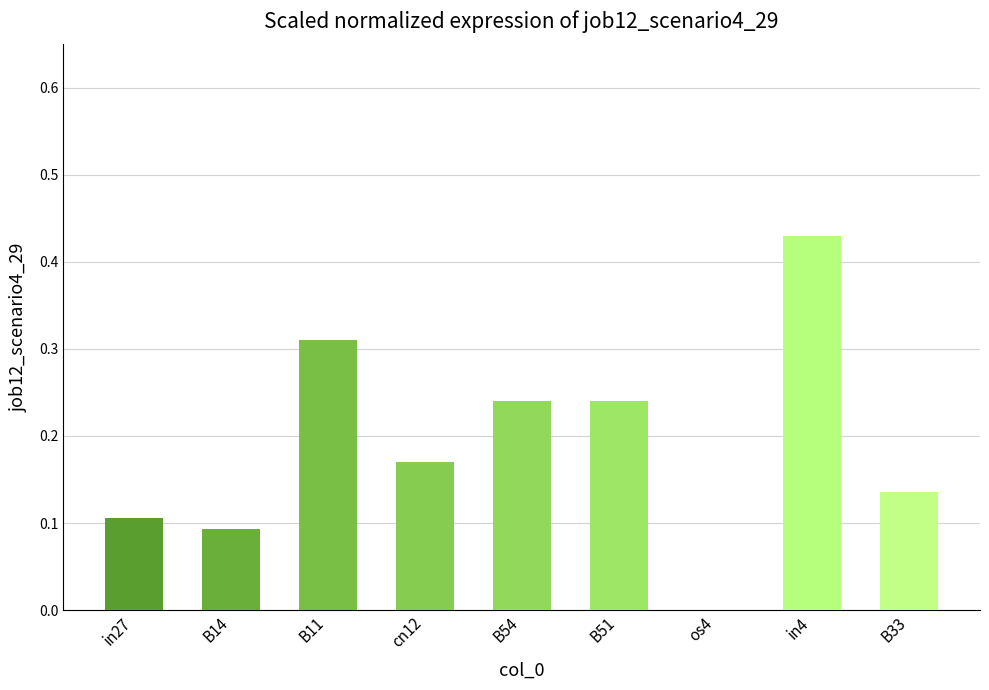

What is the sum of all values?

1.7